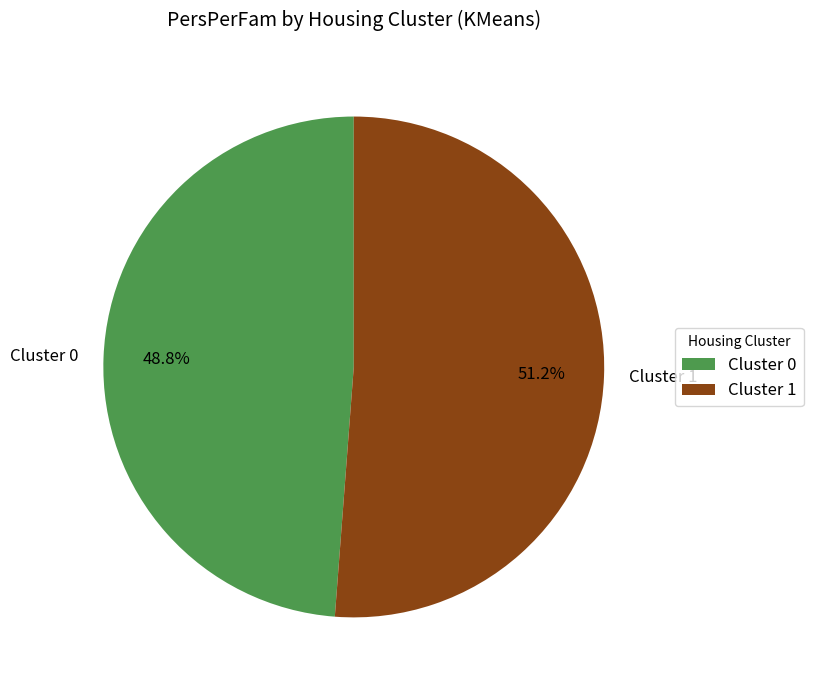

Rank the categories by value from highest to lowest.

Cluster 1, Cluster 0